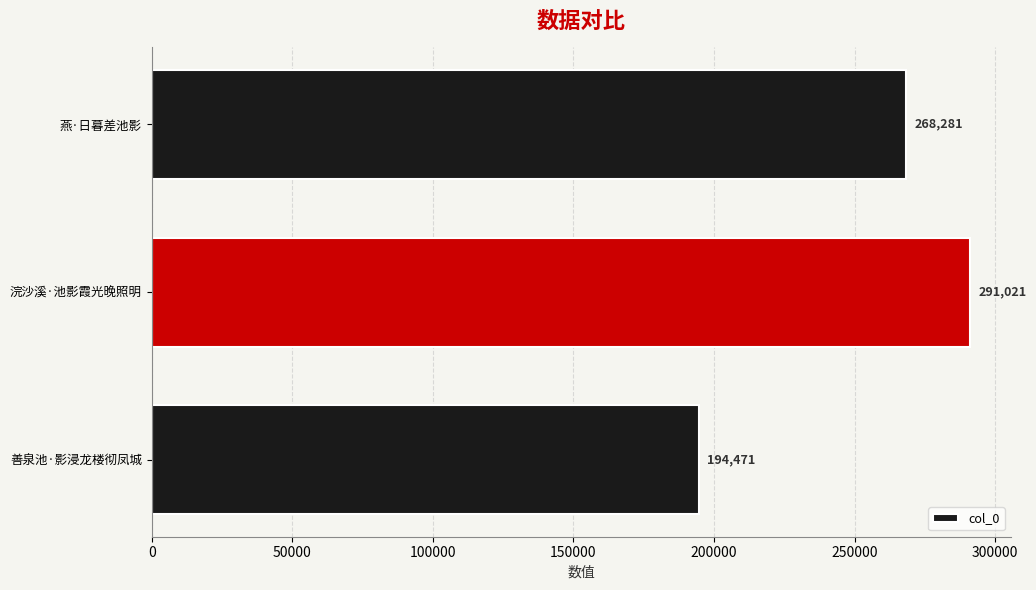

The chart shows a value of 291021 at 浣沙溪·池影霞光晚照明. True or false?

True